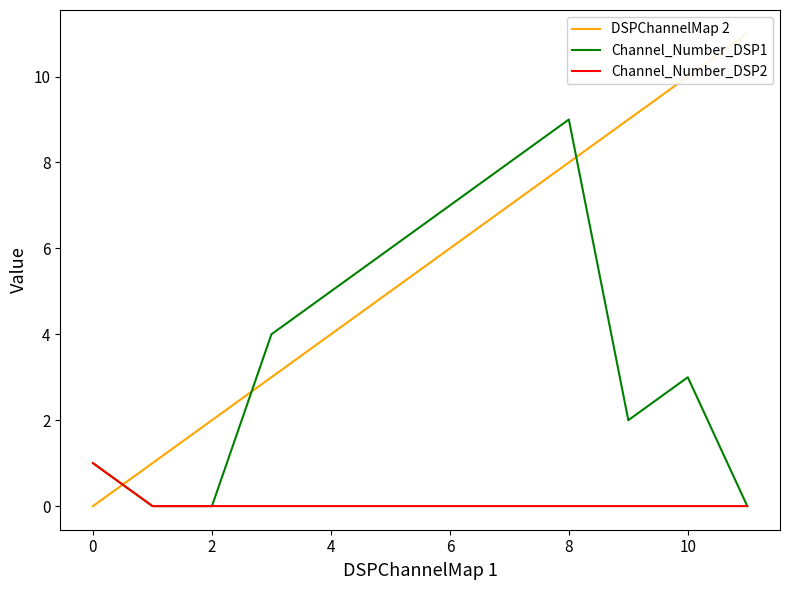

Read the Channel_Number_DSP1 value at 6.

7